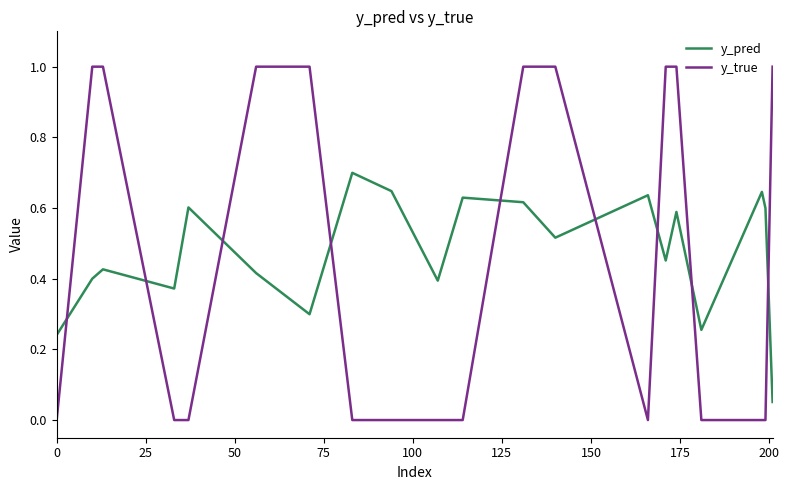

Which series has the widest spread of values?

y_true